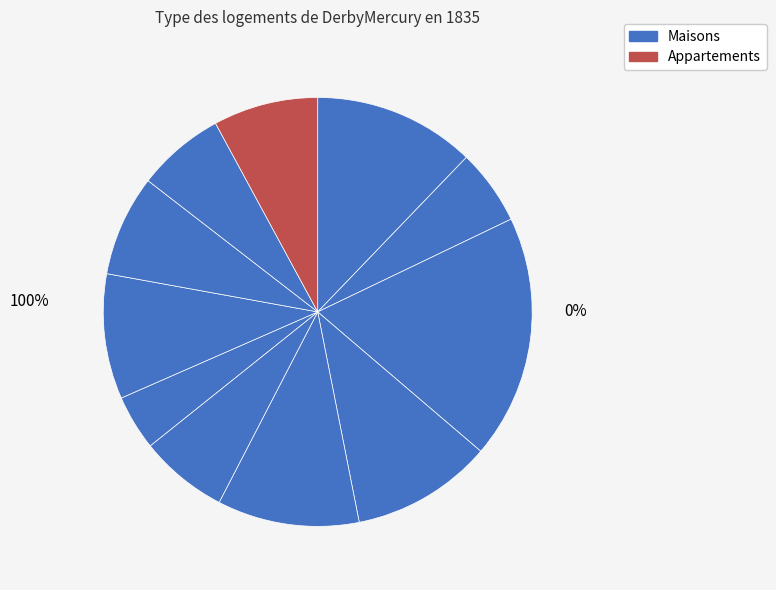

How many slices are in this pie chart?

11